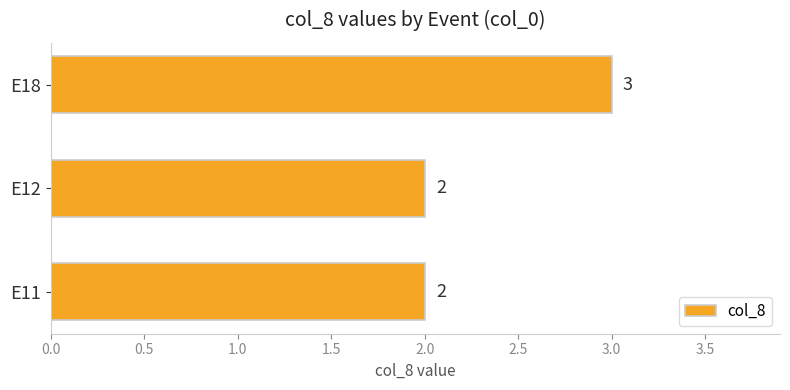

Is it true that the value at E12 is 1?

False